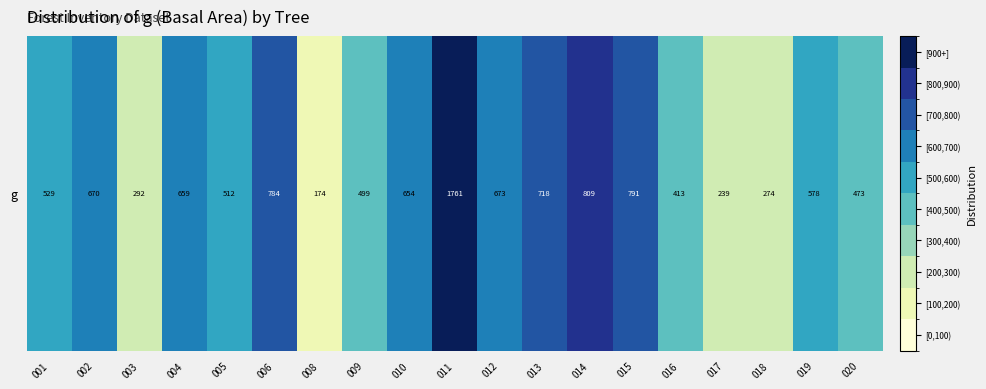

At which label is the value closest to 967?

014